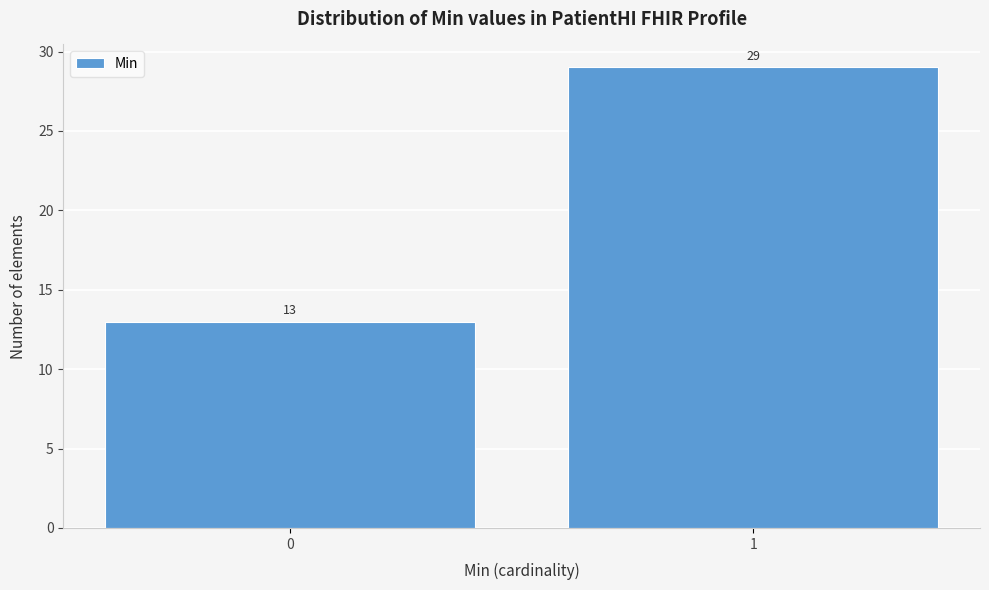

Reading right to left, what are all the values shown in this chart?

1=29	0=13